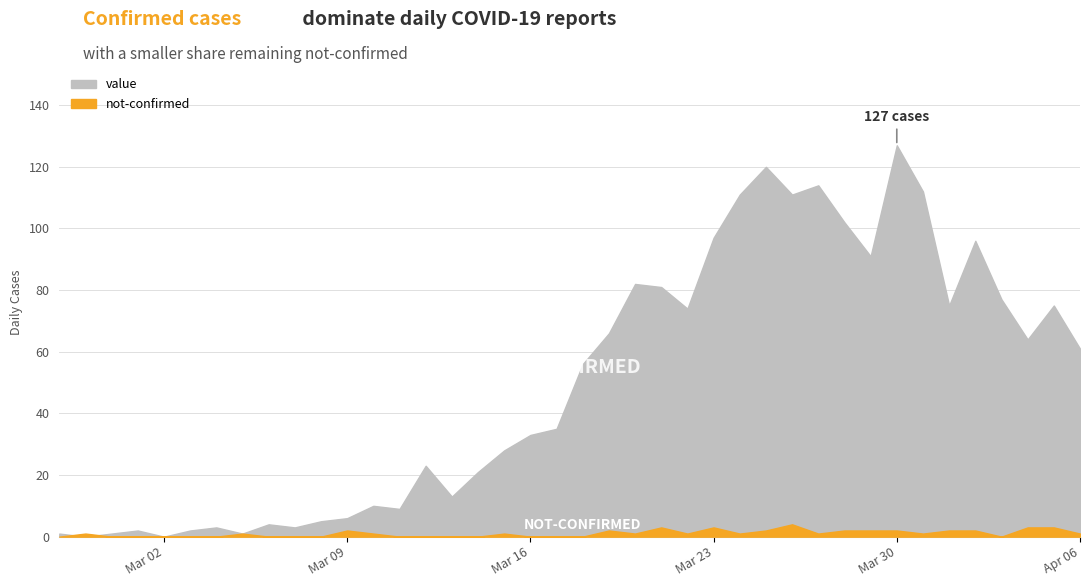

What is the label of the 36th point from the right?

2020-03-02